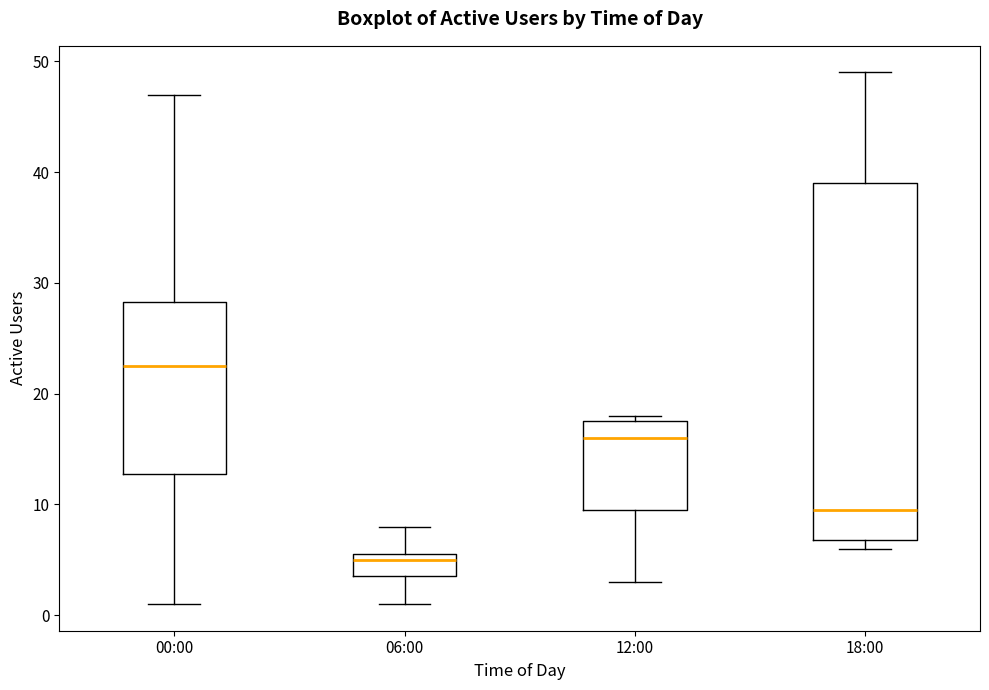

Where does the lower whisker of the box for 00:00 end on the y-axis? The values are not printed on the chart, so give them approximately, as read against the axis.

1